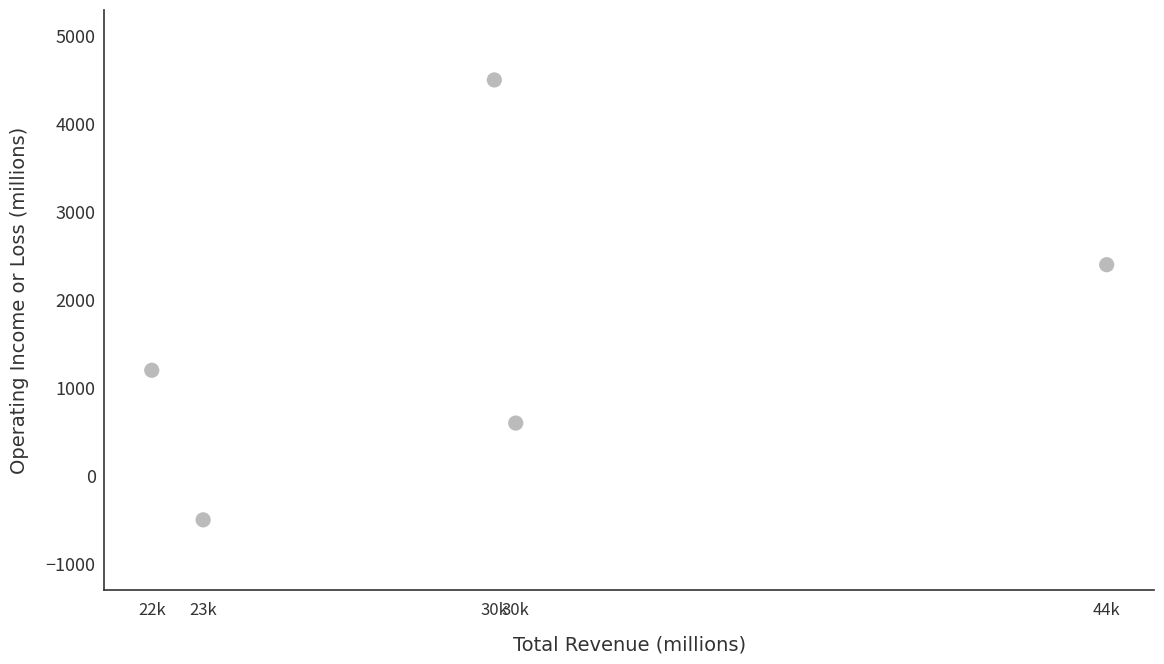

What Y value in the scatter plot is closest to 2000?

2400